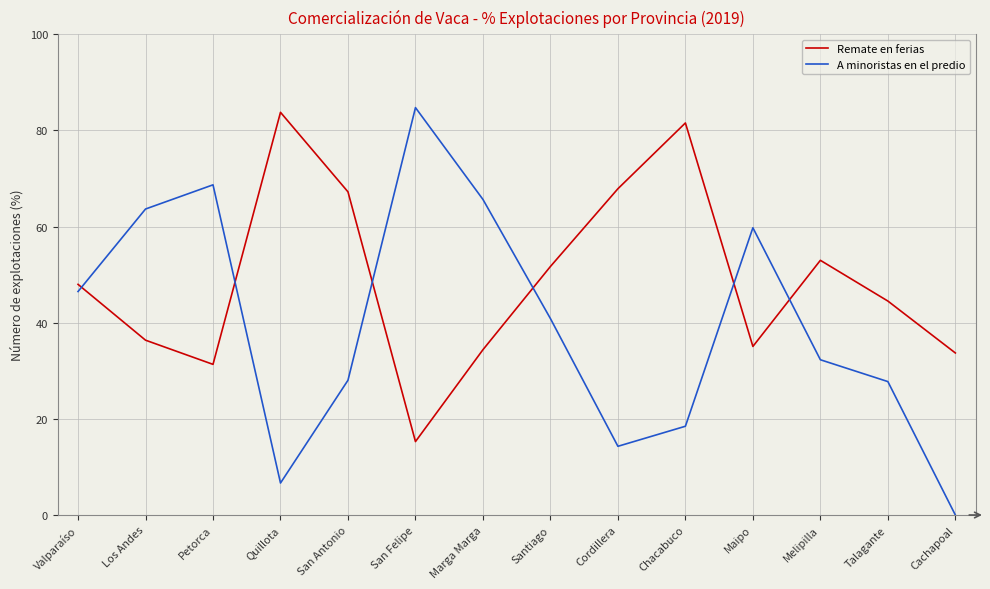

Rank the series at Santiago from highest to lowest value.

Remate en ferias, A minoristas en el predio